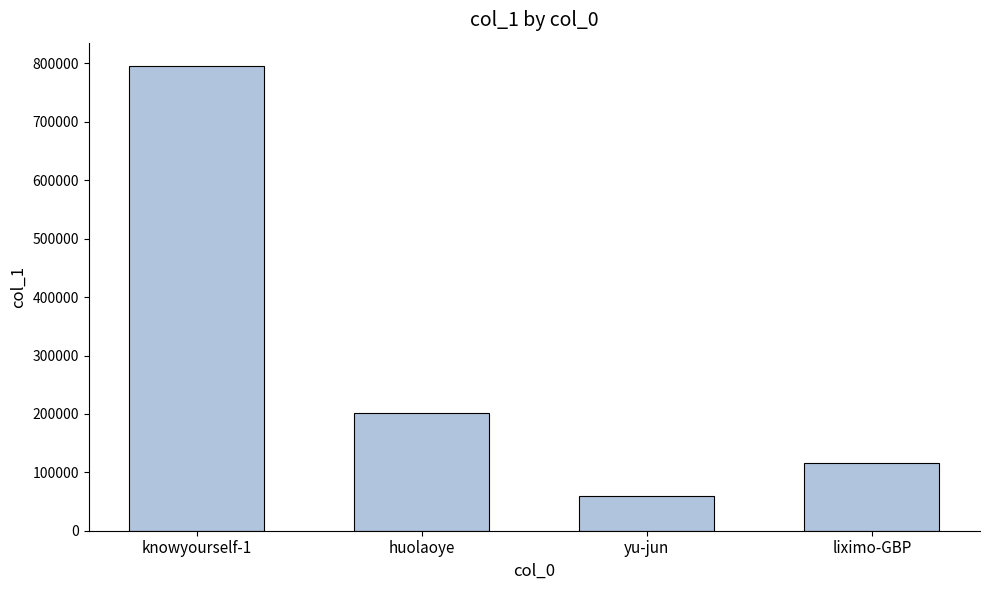

What is the difference between the second highest and minimum values?

142578